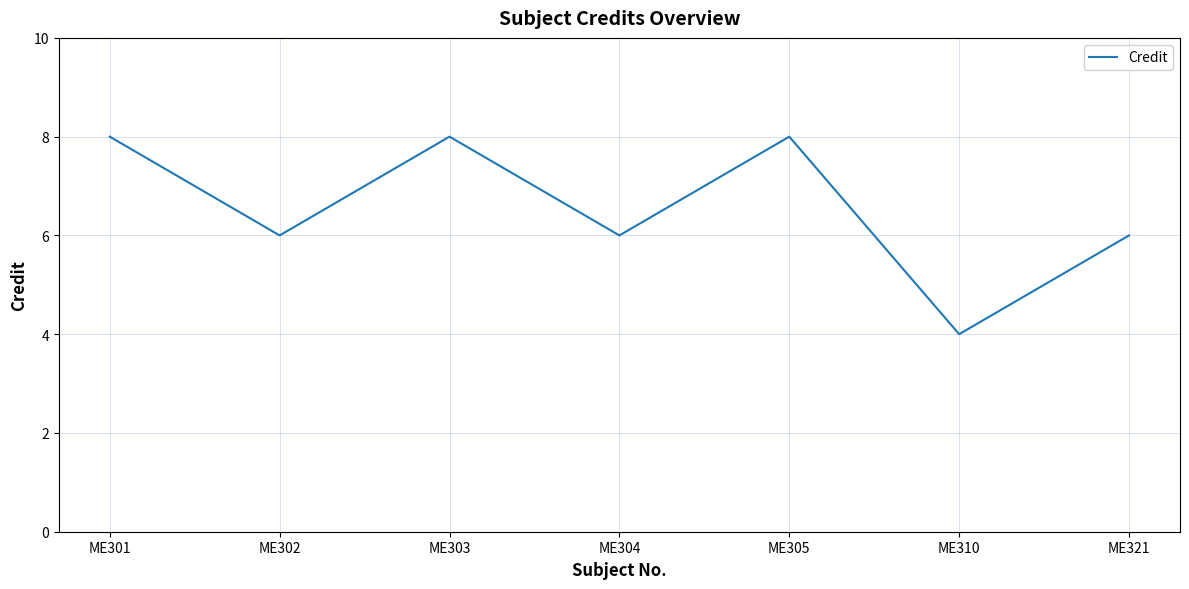

Is it true that the value at ME305 is 12?

False